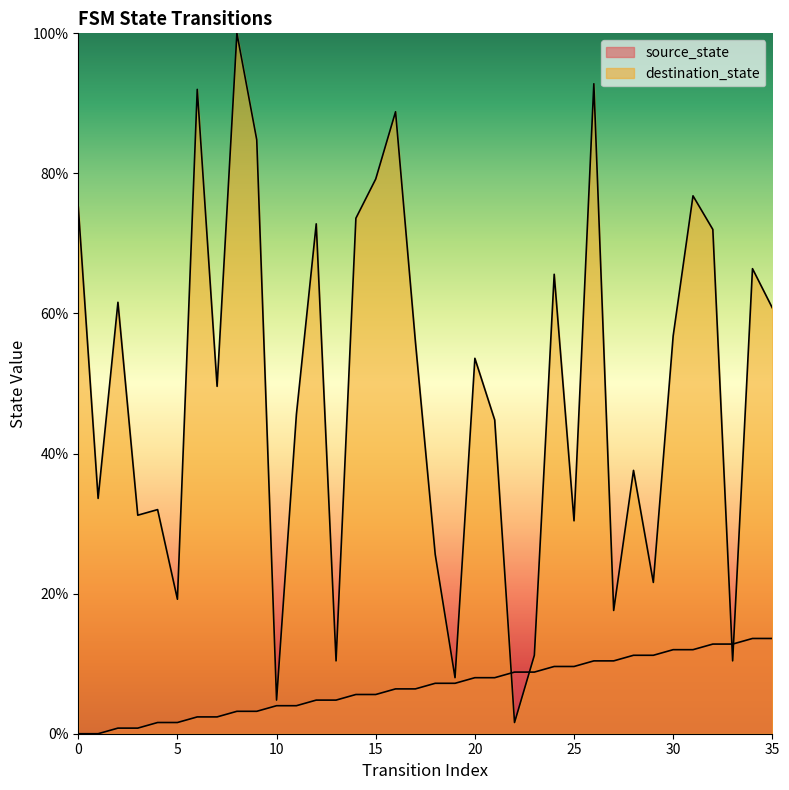

What is the value of the destination_state_line point at the 29th from the left?

37.6